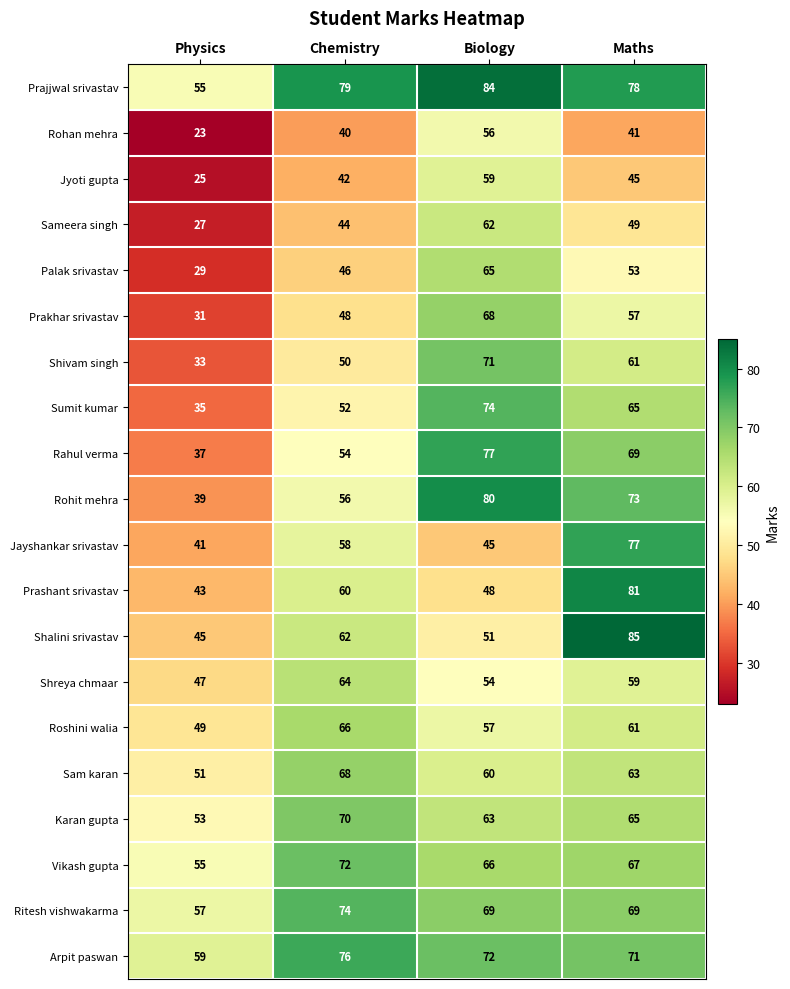

At which label is Sam karan closest to 59?

Biology